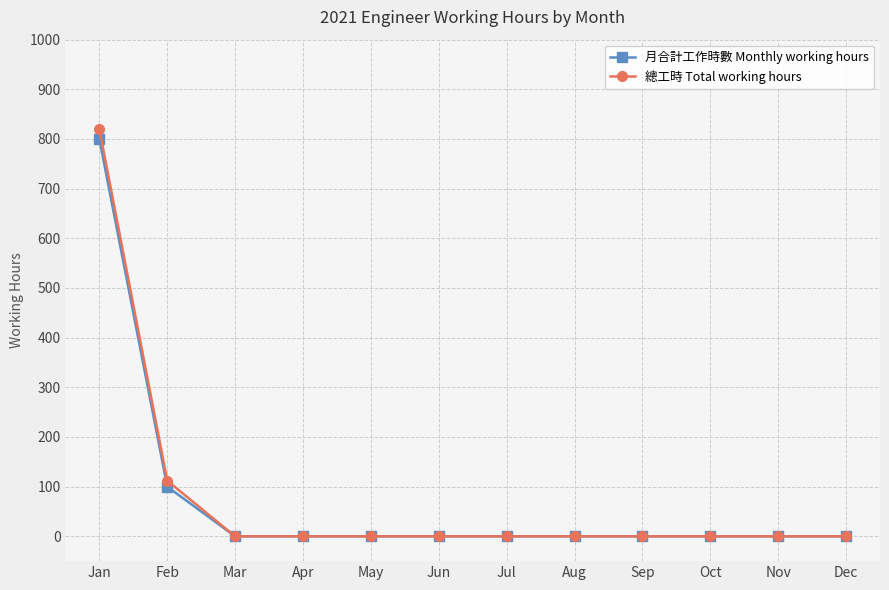

The value of 月合計工作時數 Monthly working hours at May is -371. True or false?

False